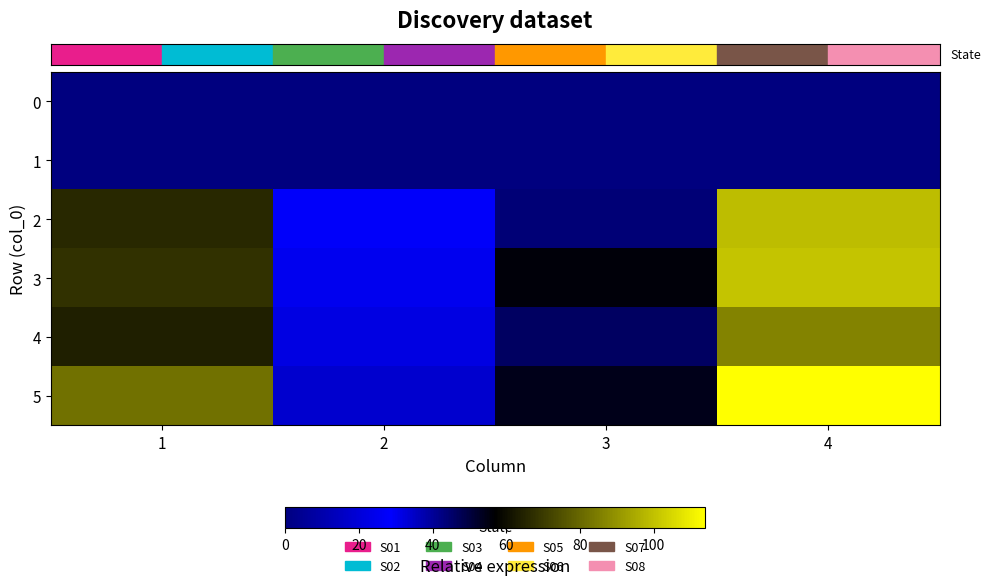

What is the total value across all series at 1?

280